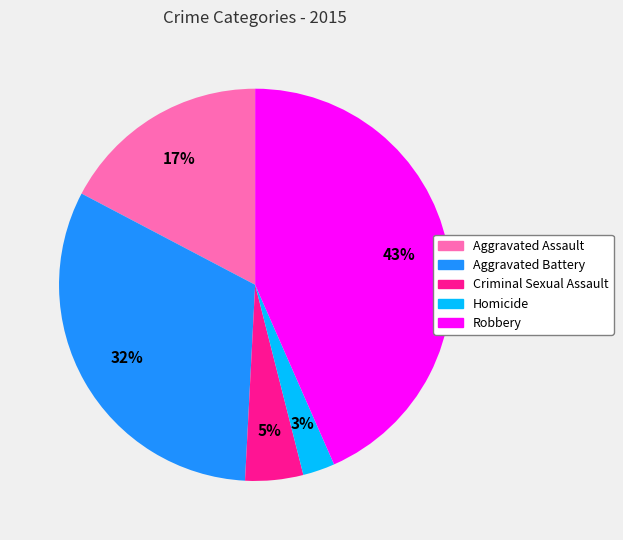

Which slice is the largest?

Robbery